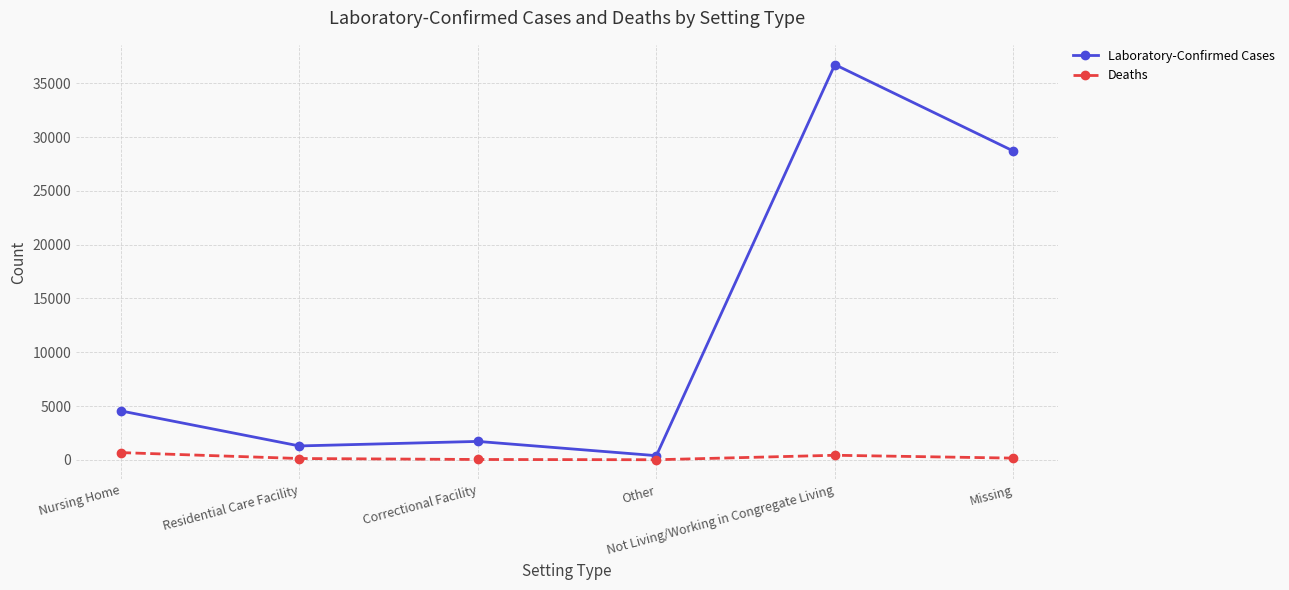

Rank the series by their maximum value, from lowest to highest.

Deaths, Laboratory-Confirmed Cases